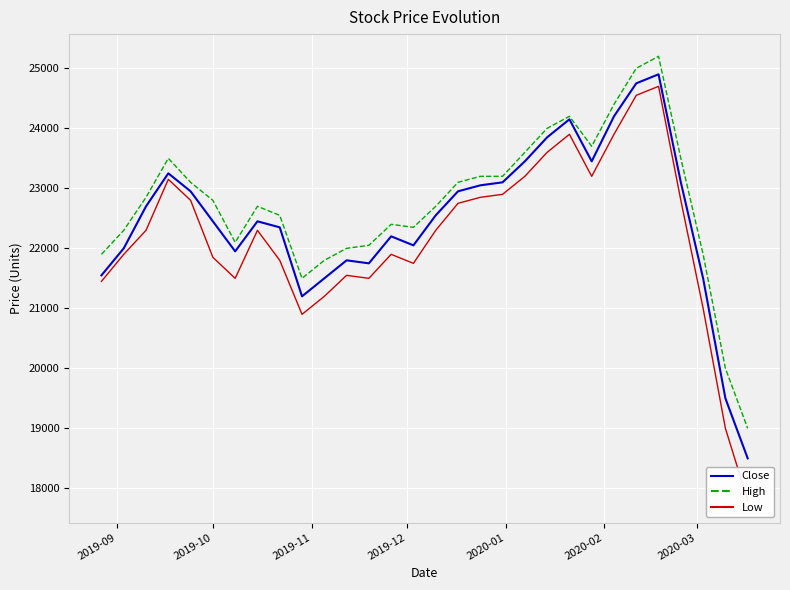

What is the highest value of the Close series?

24900